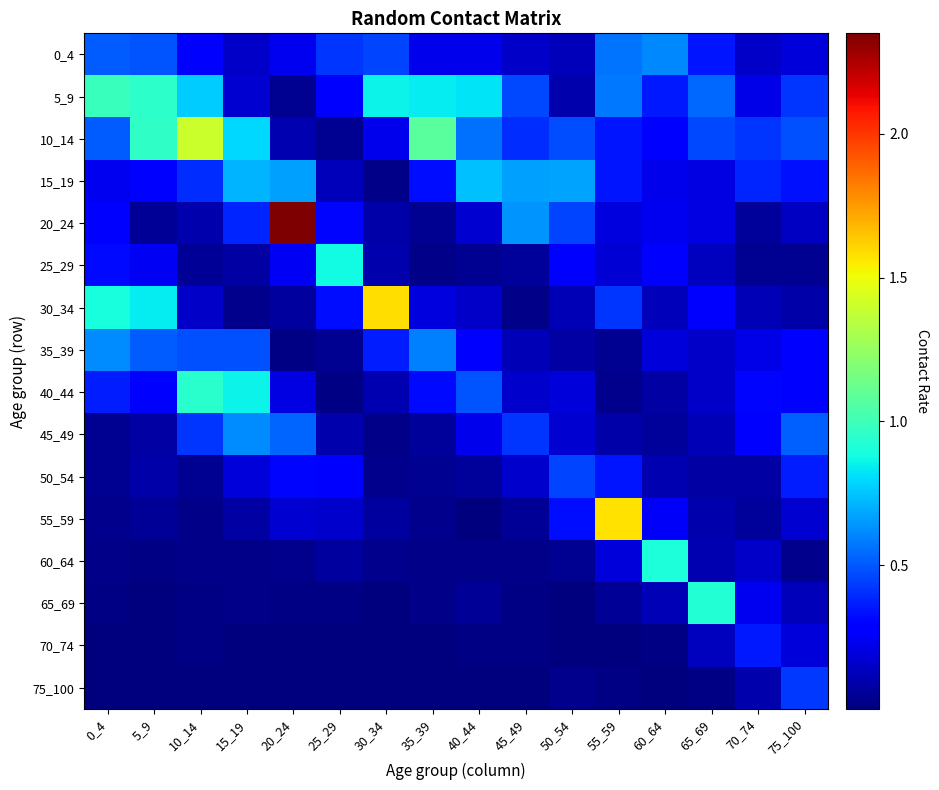

Count the number of categories in the chart.

16